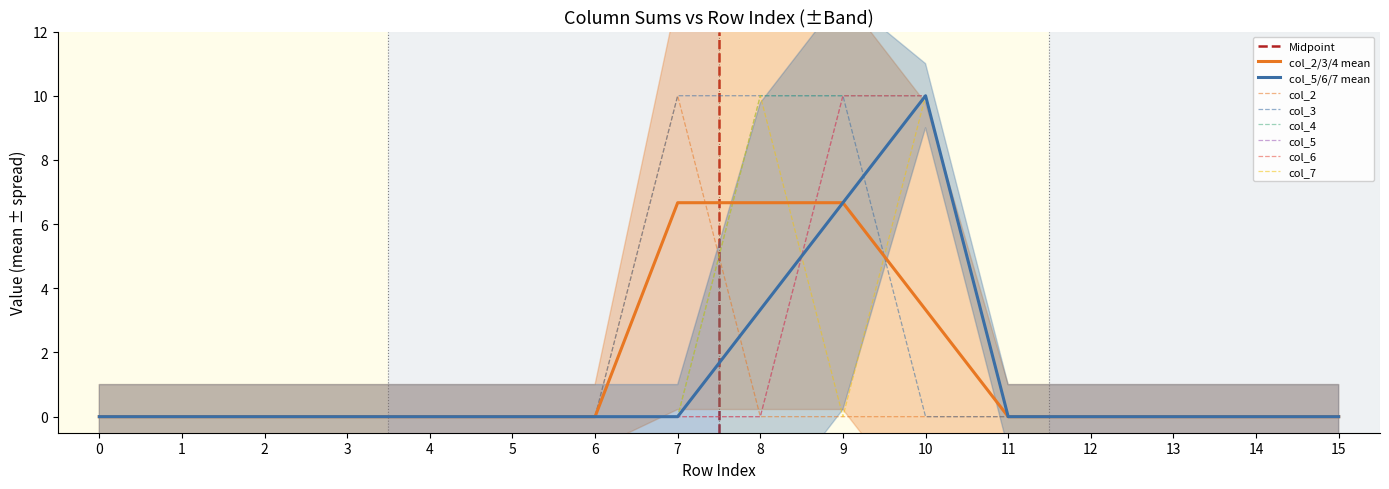

At how many categories does at least one series exceed 3?

4